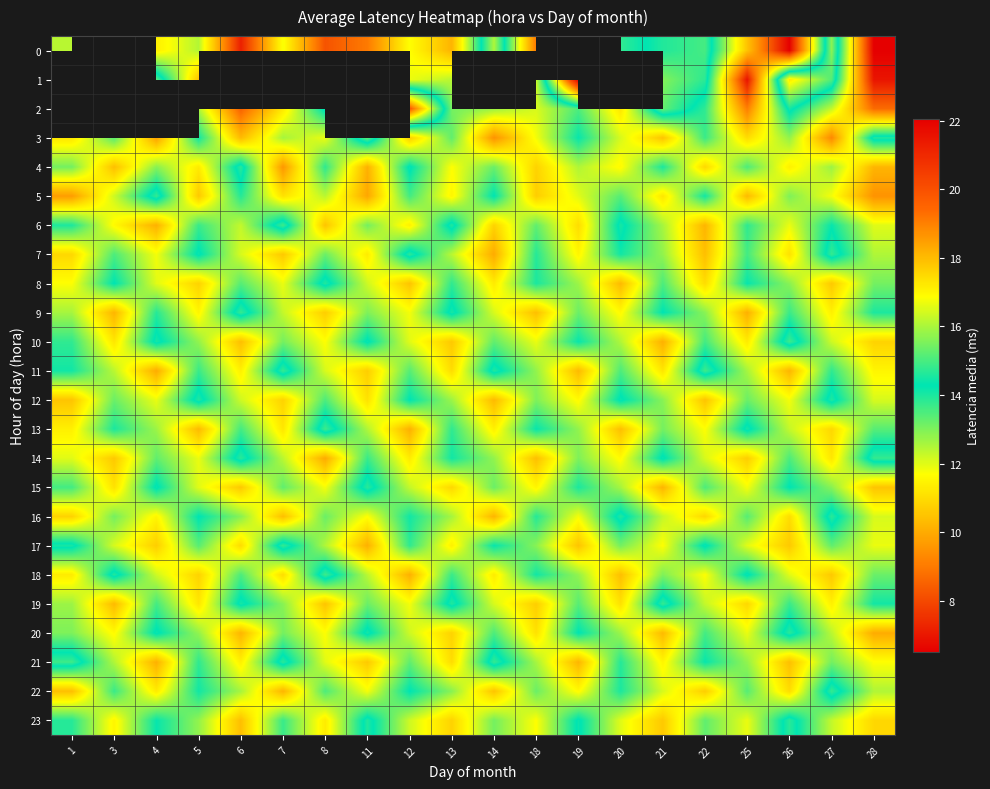

The 17 series shows 3.9 at 21. True or false?

False